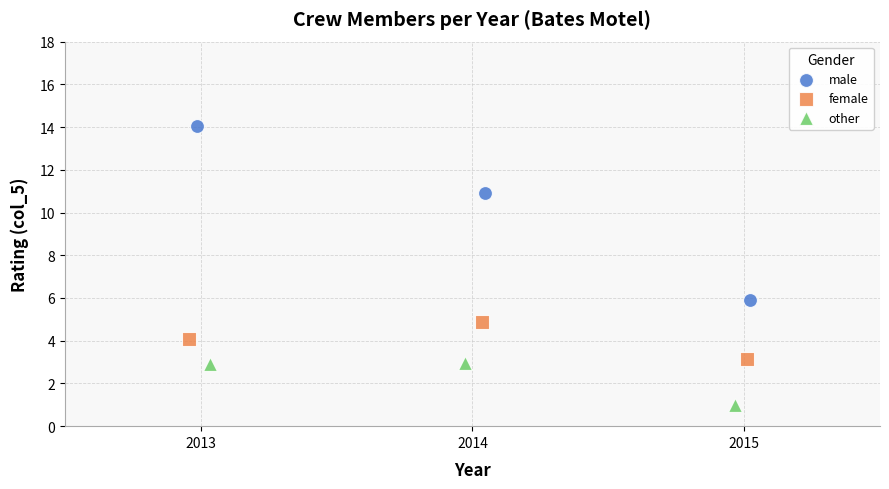

Which series contains the lowest Y value?

other